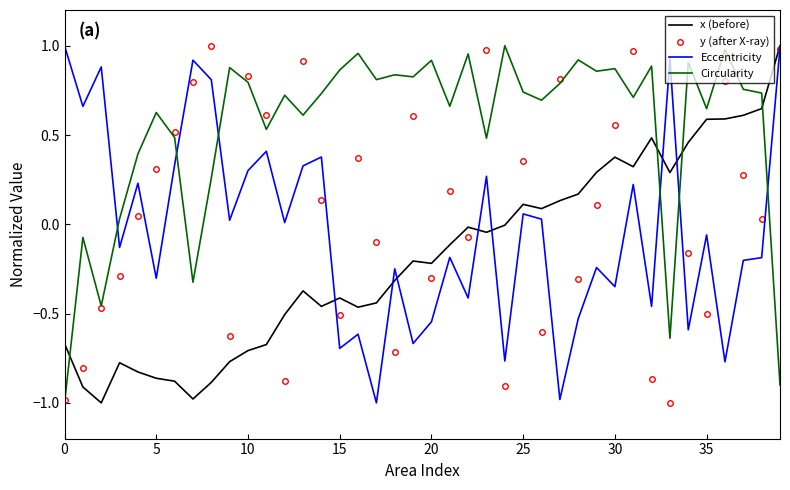

What is the lowest value of the x (before) series?

-1.0